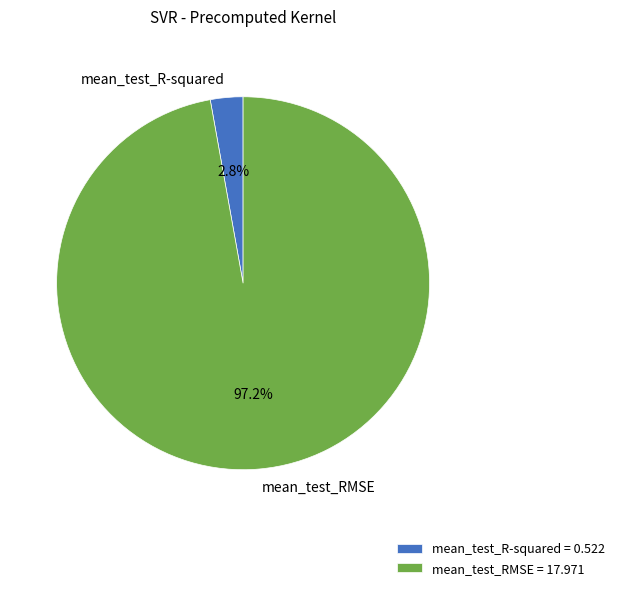

Which has a higher value, mean_test_R-squared or mean_test_RMSE?

mean_test_RMSE